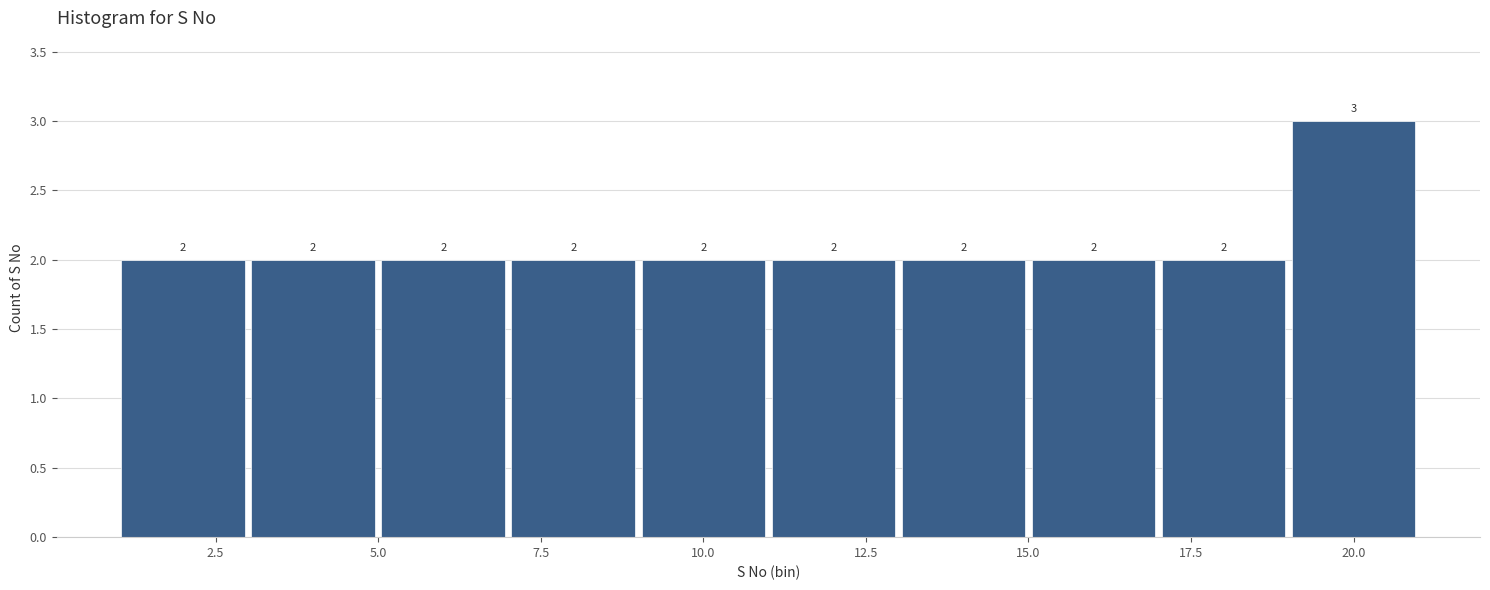

Reading left to right, list every bar in this chart as the range it spans on the x-axis followed by its height.

1 to 3: 2
3 to 5: 2
5 to 7: 2
7 to 9: 2
9 to 11: 2
11 to 13: 2
13 to 15: 2
15 to 17: 2
17 to 19: 2
19 to 21: 3